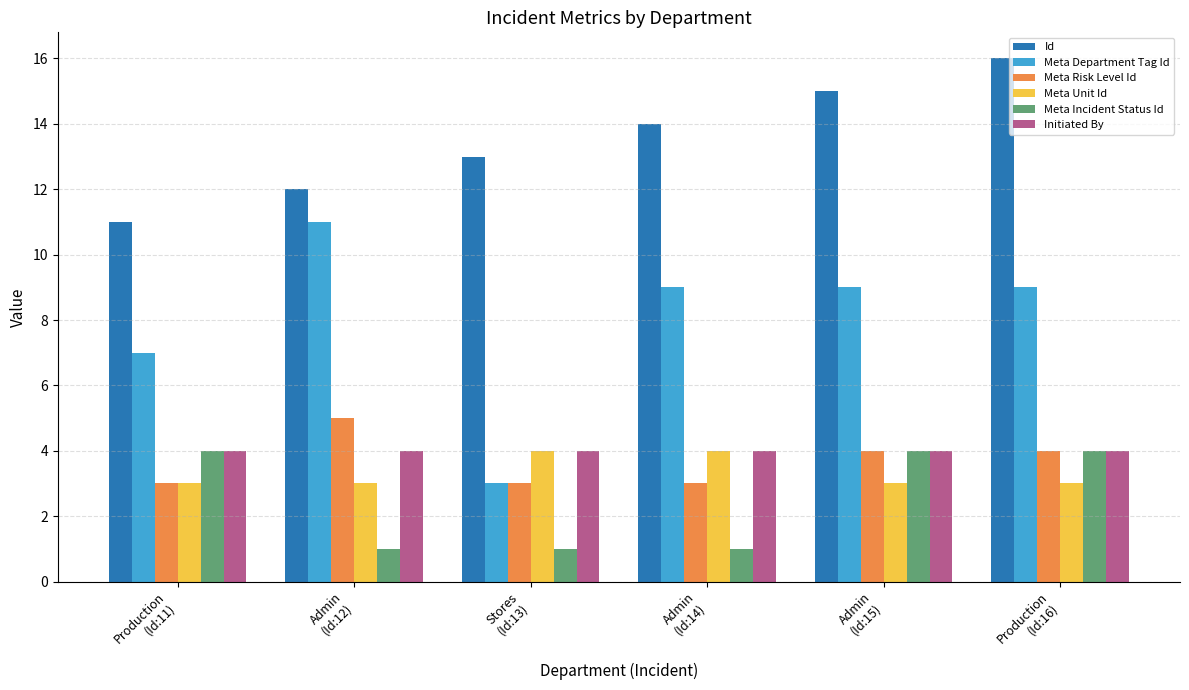

What is the difference between the maximum and minimum values in the Meta Risk Level Id series?

2